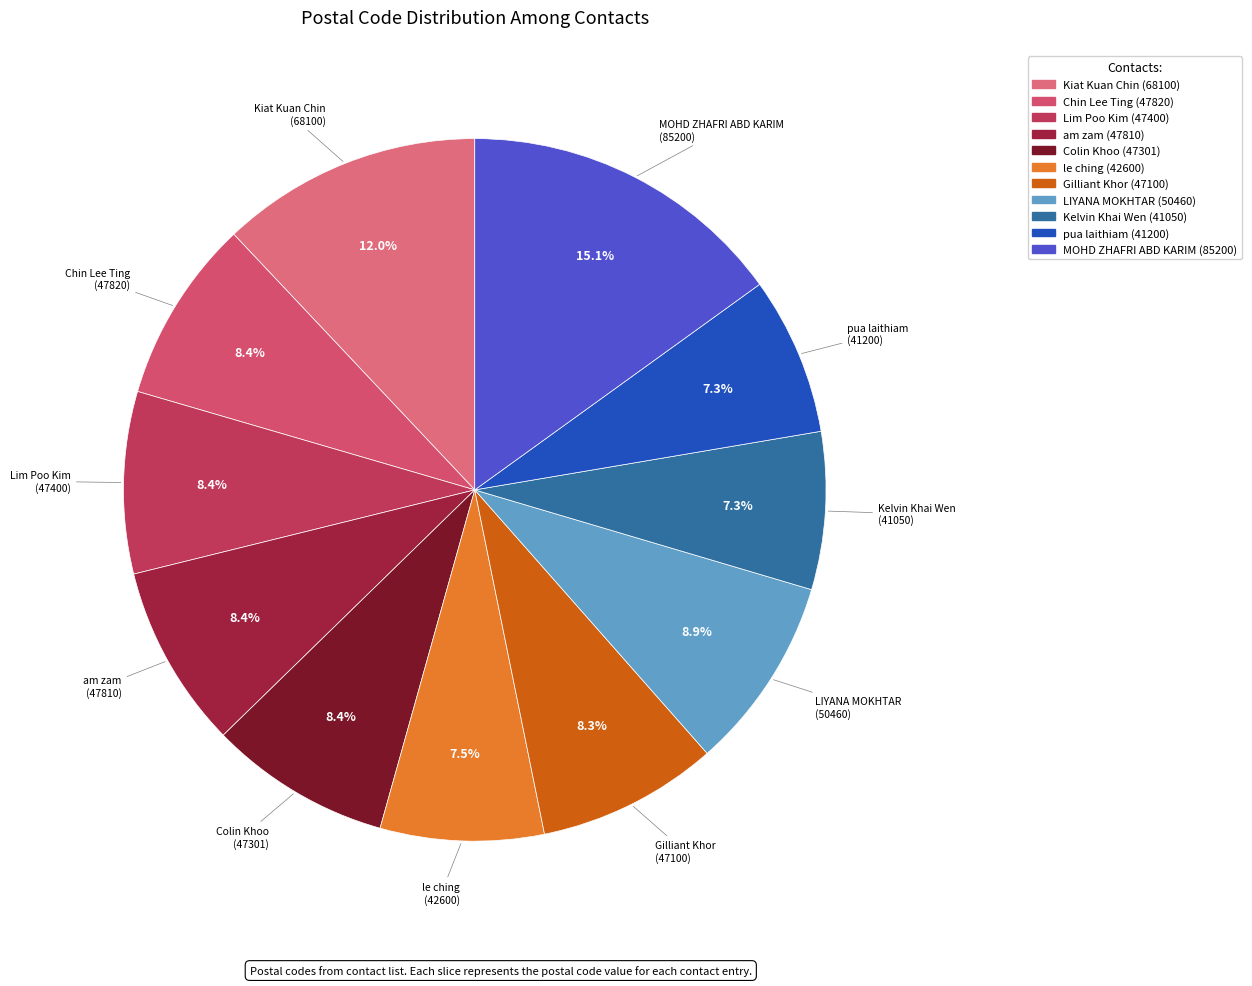

Which has a higher value, LIYANA MOKHTAR (50460) or Lim Poo Kim (47400)?

LIYANA MOKHTAR (50460)